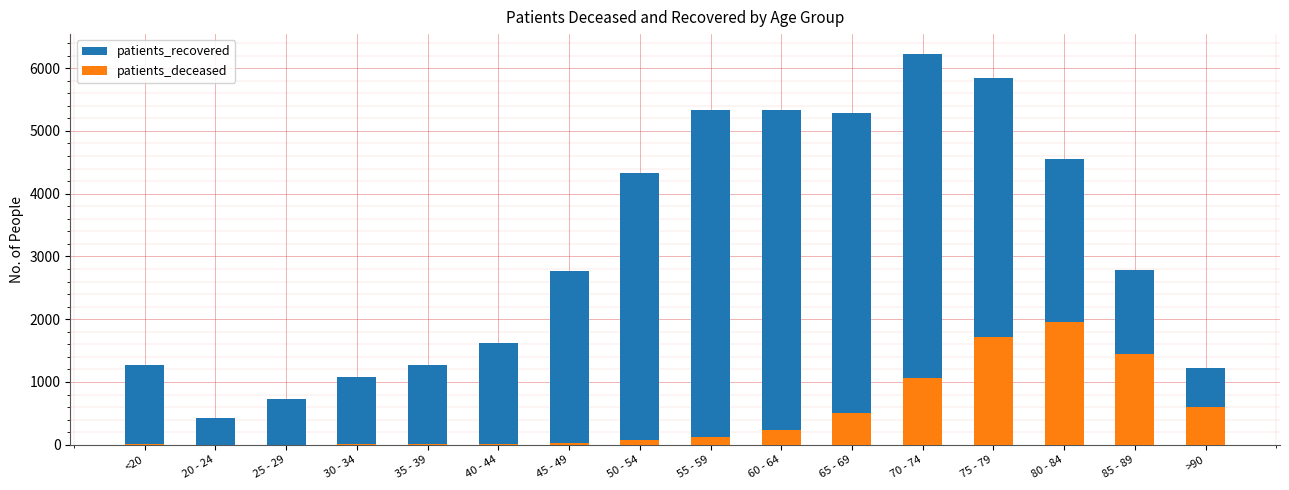

Reading left to right, transcribe all the data shown in this chart.

patients_recovered: <20=1275	20 - 24=428	25 - 29=725	30 - 34=1081	35 - 39=1272	40 - 44=1624	45 - 49=2766	50 - 54=4332	55 - 59=5326	60 - 64=5332	65 - 69=5287	70 - 74=6231	75 - 79=5843	80 - 84=4546	85 - 89=2782	>90=1218
patients_deceased: <20=6	20 - 24=3	25 - 29=2	30 - 34=10	35 - 39=11	40 - 44=12	45 - 49=25	50 - 54=73	55 - 59=128	60 - 64=239	65 - 69=500	70 - 74=1056	75 - 79=1722	80 - 84=1957	85 - 89=1442	>90=602